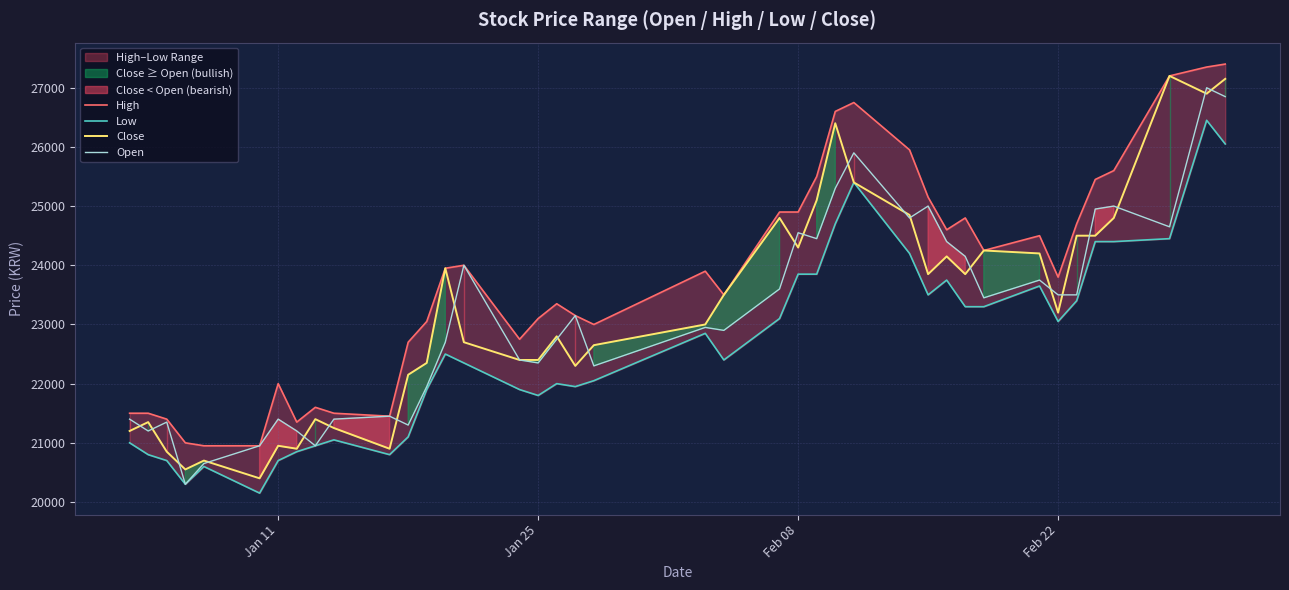

What is the maximum value shown in the chart?

27400